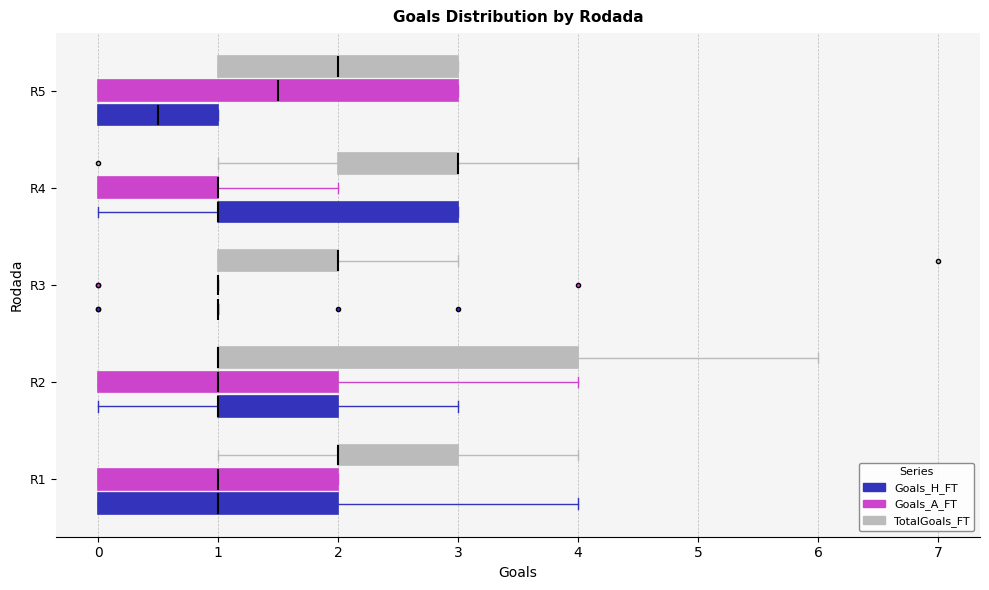

Reading bottom to top, transcribe this box plot: for each box, give where its median line is, the range the box spans, and where its two whiskers end, as read against the x-axis. The values are not printed on the chart, so give them approximately, as read against the axis.

R1 (Goals_H_FT): median 1.0, box 0.0 to 2.0, whiskers 0.0 to 4.0
R1 (Goals_A_FT): median 1.0, box 0.0 to 2.0, whiskers 0.0 to 2.0
R1 (TotalGoals_FT): median 2.0 (drawn on the box's left edge), box 2.0 to 3.0, whiskers 1.0 to 4.0
R2 (Goals_H_FT): median 1.0 (drawn on the box's left edge), box 1.0 to 2.0, whiskers 0.0 to 3.0
R2 (Goals_A_FT): median 1.0, box 0.0 to 2.0, whiskers 0.0 to 4.0
R2 (TotalGoals_FT): median 1.0 (drawn on the box's left edge), box 1.0 to 4.0, whiskers 1.0 to 6.0
R3 (Goals_H_FT): box collapsed to a line at 1.0, whiskers 1.0 to 1.0
R3 (Goals_A_FT): box collapsed to a line at 1.0, whiskers 1.0 to 1.0
R3 (TotalGoals_FT): median 2.0 (drawn on the box's right edge), box 1.0 to 2.0, whiskers 1.0 to 3.0
R4 (Goals_H_FT): median 1.0 (drawn on the box's left edge), box 1.0 to 3.0, whiskers 0.0 to 3.0
R4 (Goals_A_FT): median 1.0 (drawn on the box's right edge), box 0.0 to 1.0, whiskers 0.0 to 2.0
R4 (TotalGoals_FT): median 3.0 (drawn on the box's right edge), box 2.0 to 3.0, whiskers 1.0 to 4.0
R5 (Goals_H_FT): median 0.5, box 0.0 to 1.0, whiskers 0.0 to 1.0
R5 (Goals_A_FT): median 1.5, box 0.0 to 3.0, whiskers 0.0 to 3.0
R5 (TotalGoals_FT): median 2.0, box 1.0 to 3.0, whiskers 1.0 to 3.0